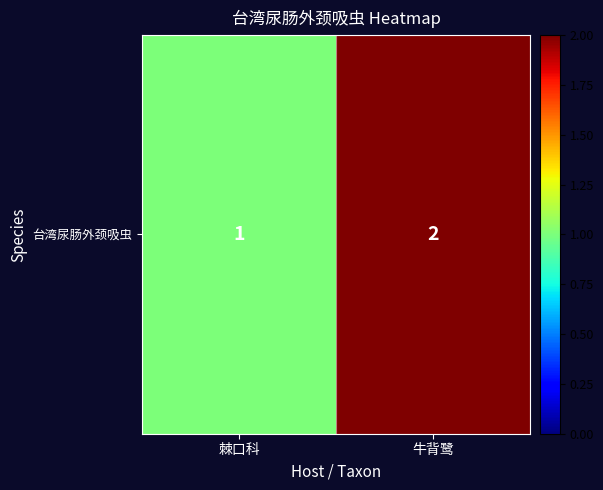

Count the number of categories in the chart.

2